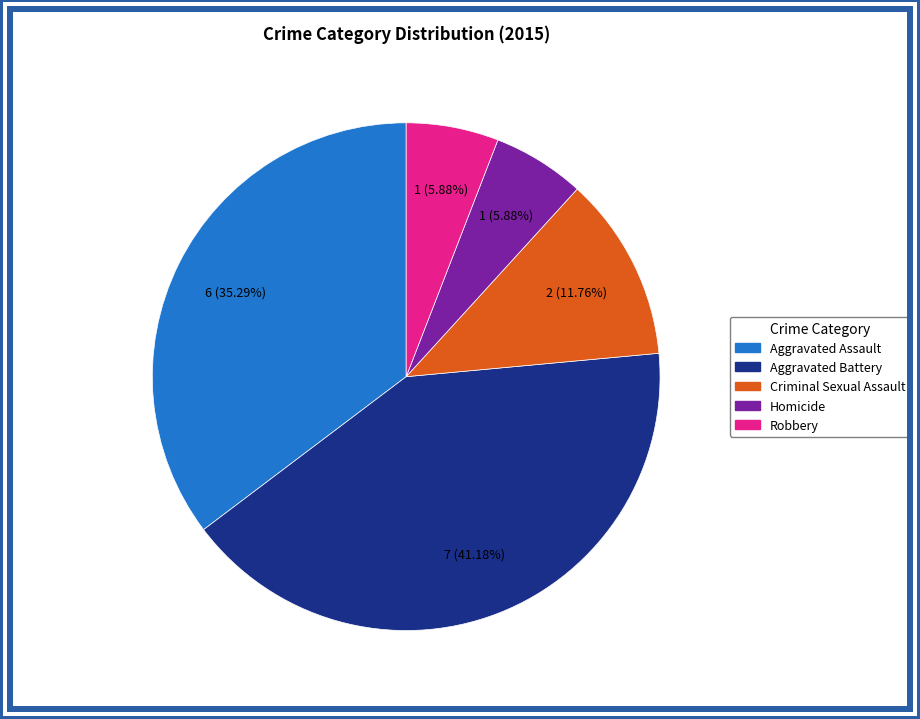

Count the number of slices in the pie.

5